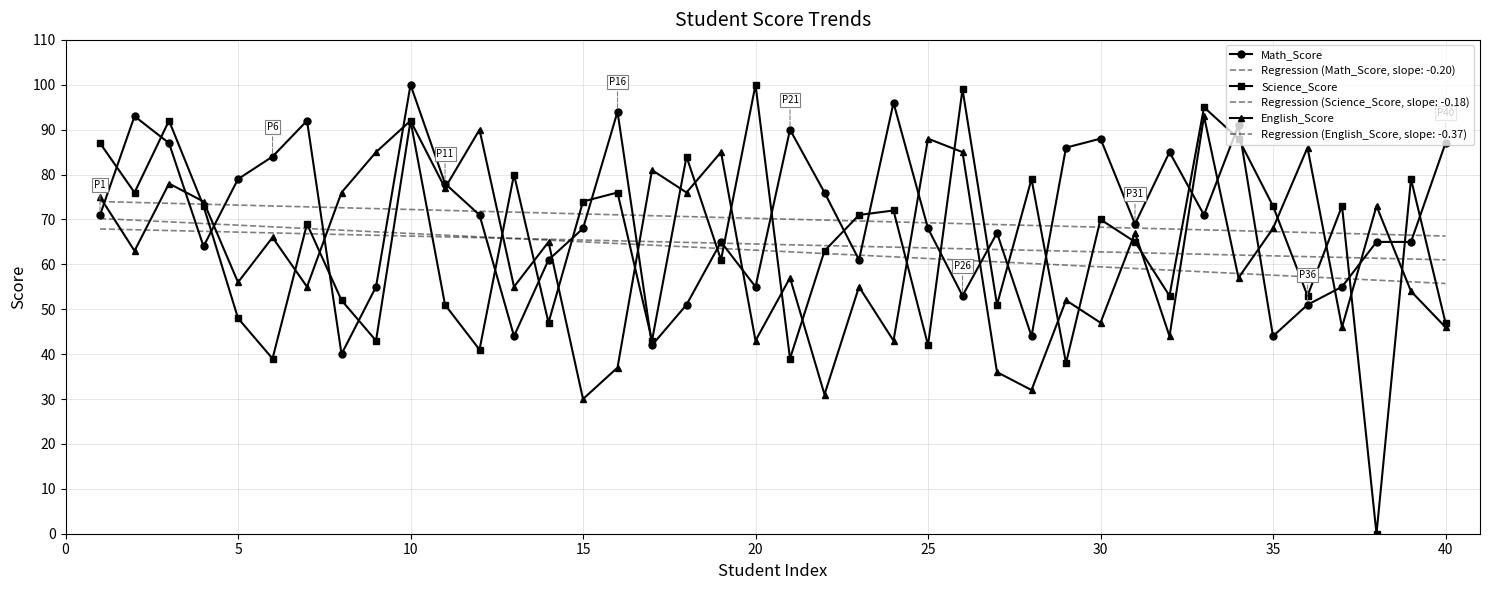

What is the maximum value for Math_Score?

100.0